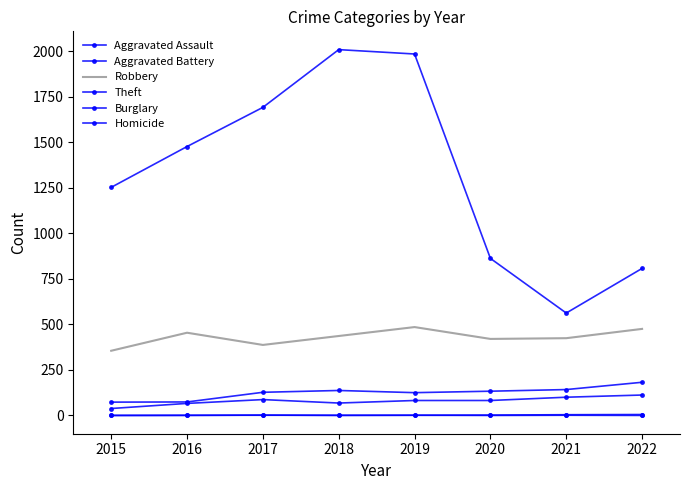

What is the value of the Homicide point at the 4th from the left?

1